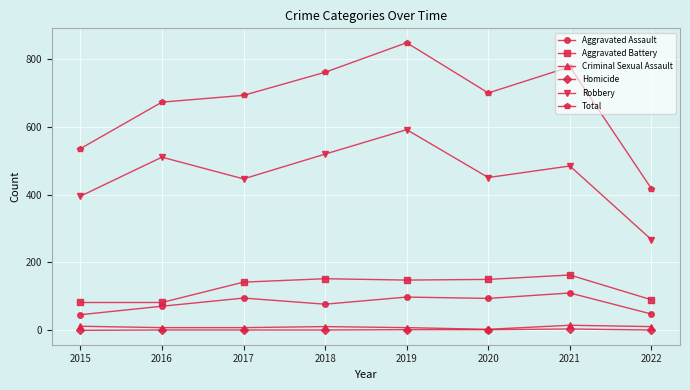

At 2015, list the series in order from largest to smallest.

Total, Robbery, Aggravated Battery, Aggravated Assault, Criminal Sexual Assault, Homicide